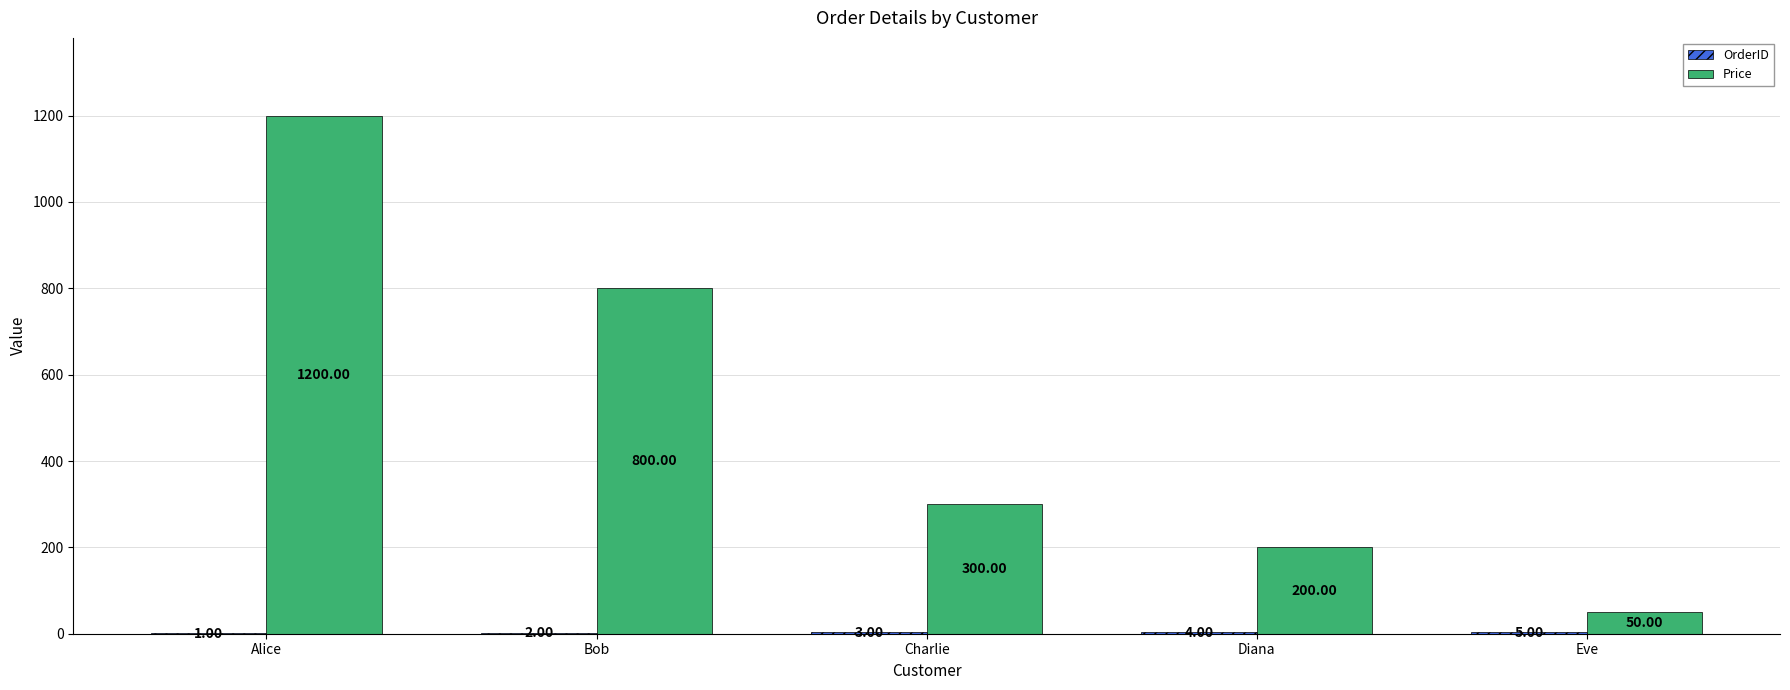

Which series has the largest total across all categories?

Price